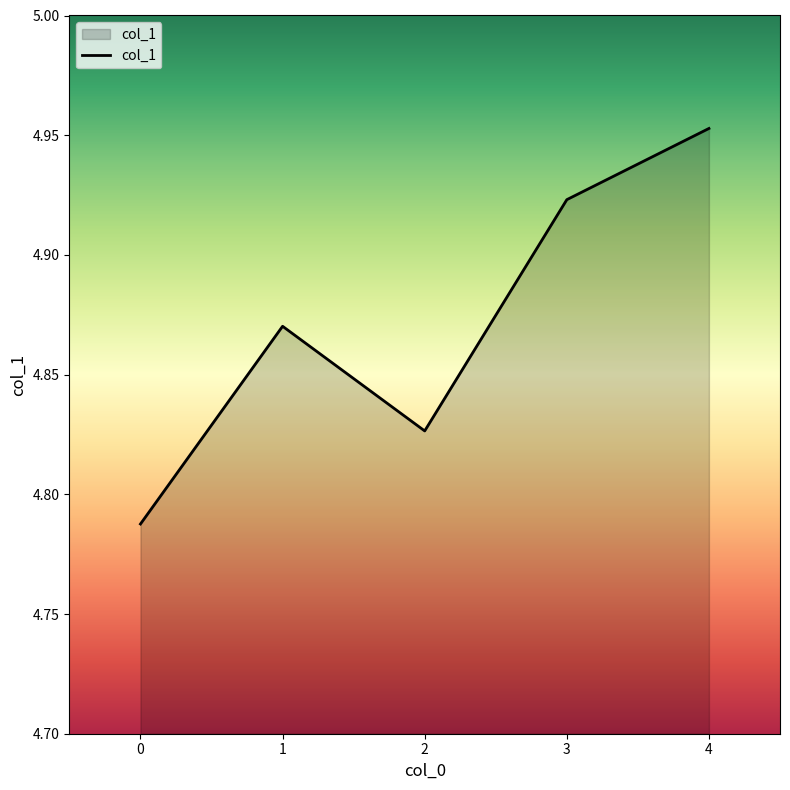

What is the ratio of the value at 3 to the value at 2?

1.0